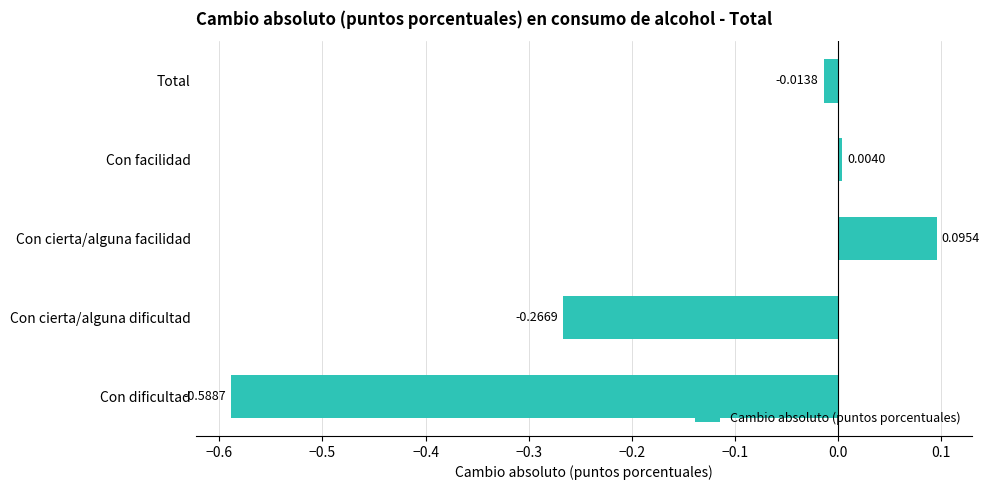

Which category has the highest value across all series?

Con cierta/alguna facilidad